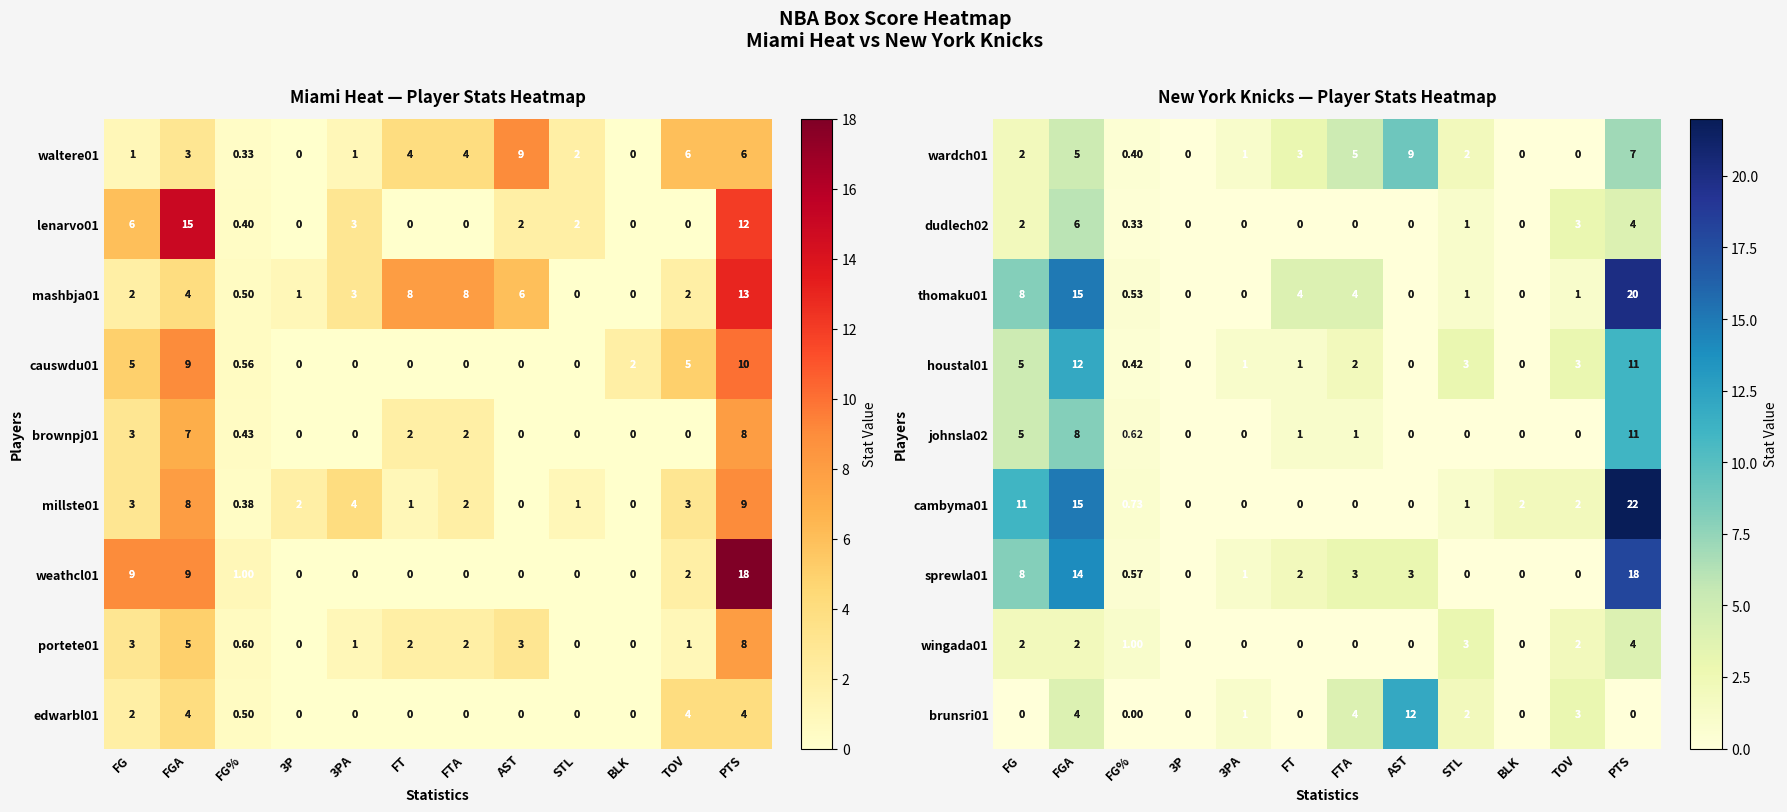

Which has a higher value, 3P or FTA?

FTA